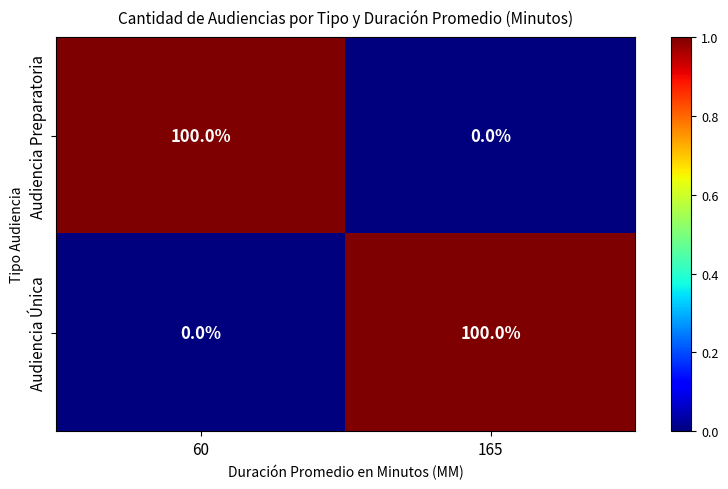

What is the maximum value shown in the chart?

100